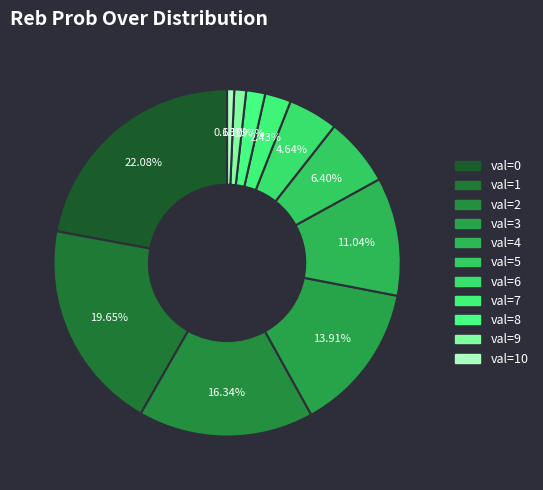

How many segments does this pie chart have?

11